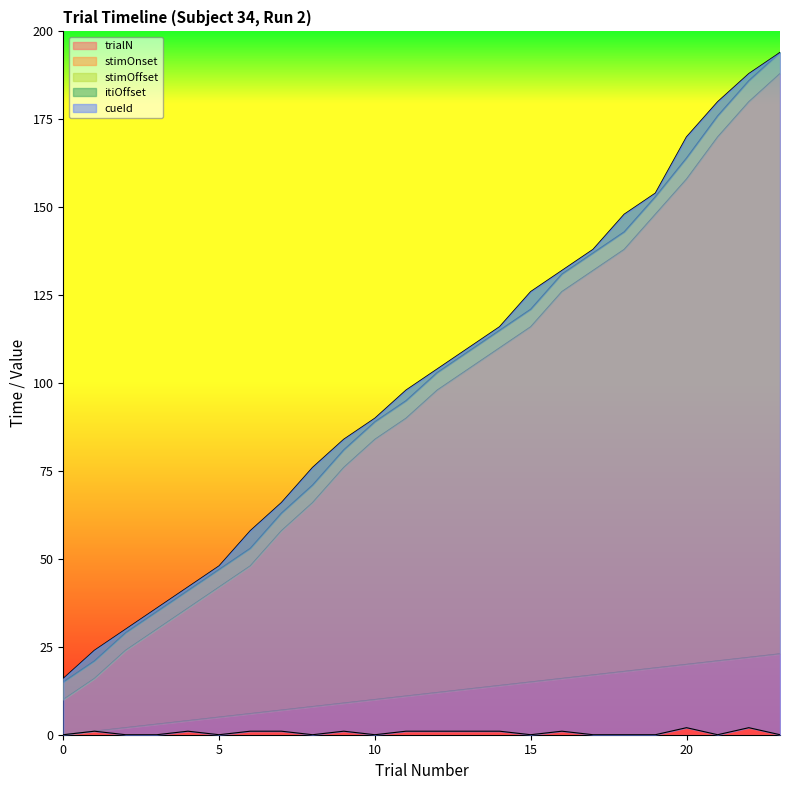

The value of stimOnset at 23 is 66. True or false?

False